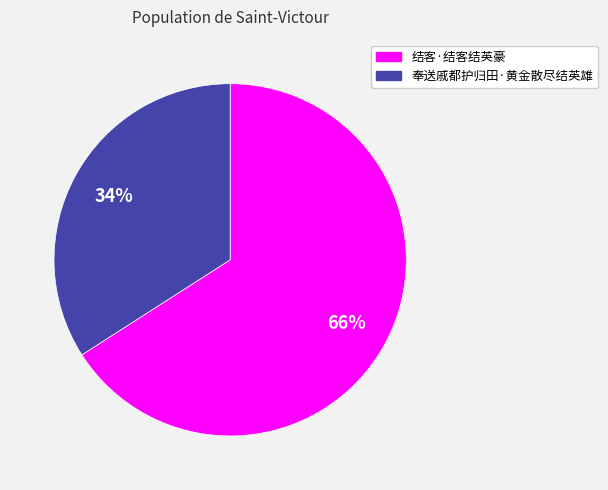

Do 奉送戚都护归田·黄金散尽结英雄 and 结客·结客结英豪 together represent more than half of the pie?

Yes